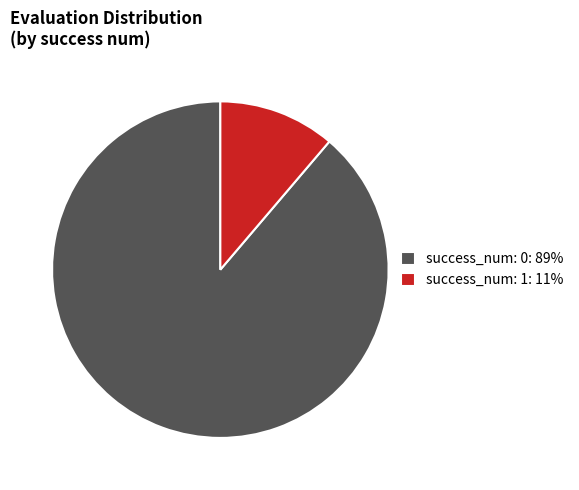

Is the sum of success_num: 1: 11% and success_num: 0: 89% greater than half?

Yes